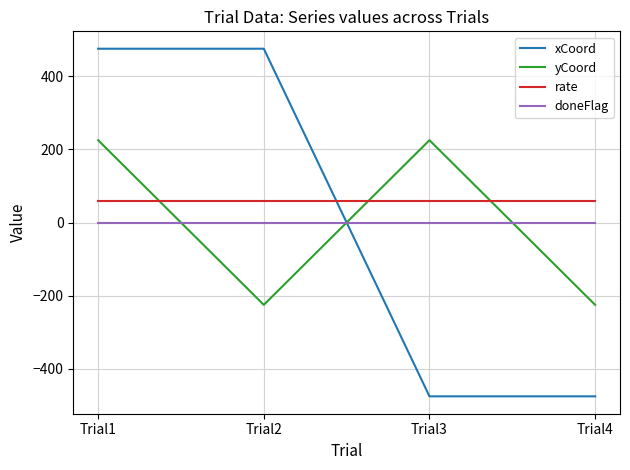

Is it true that yCoord equals 225 at Trial3?

True